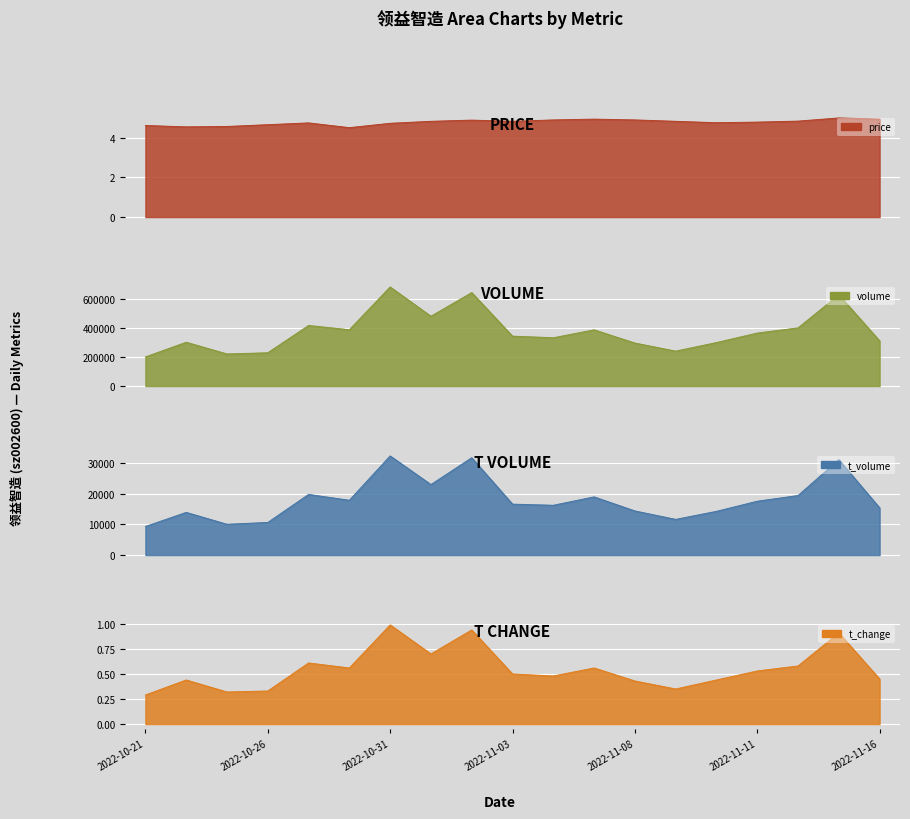

Where does the t_volume series first go above 16645?

2022-10-27